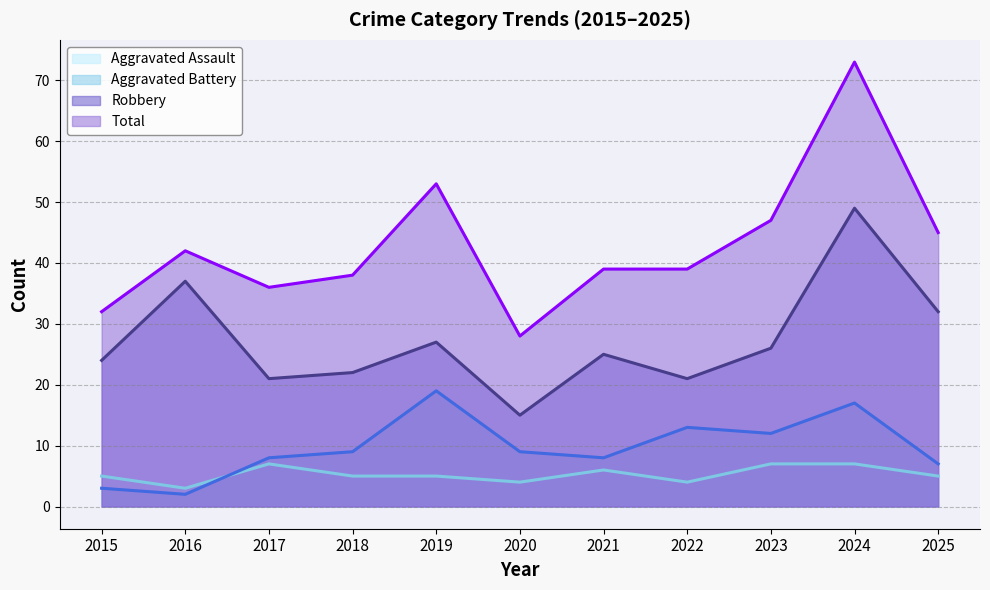

Where is the first local minimum for Aggravated Battery?

2016